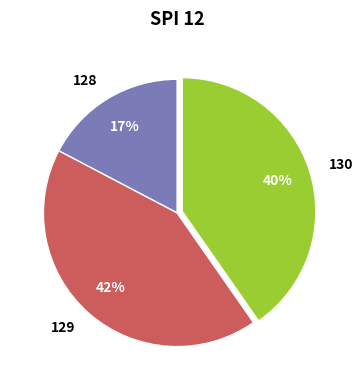

To the nearest percent, what is the difference between the largest and smallest slice percentages?

25%